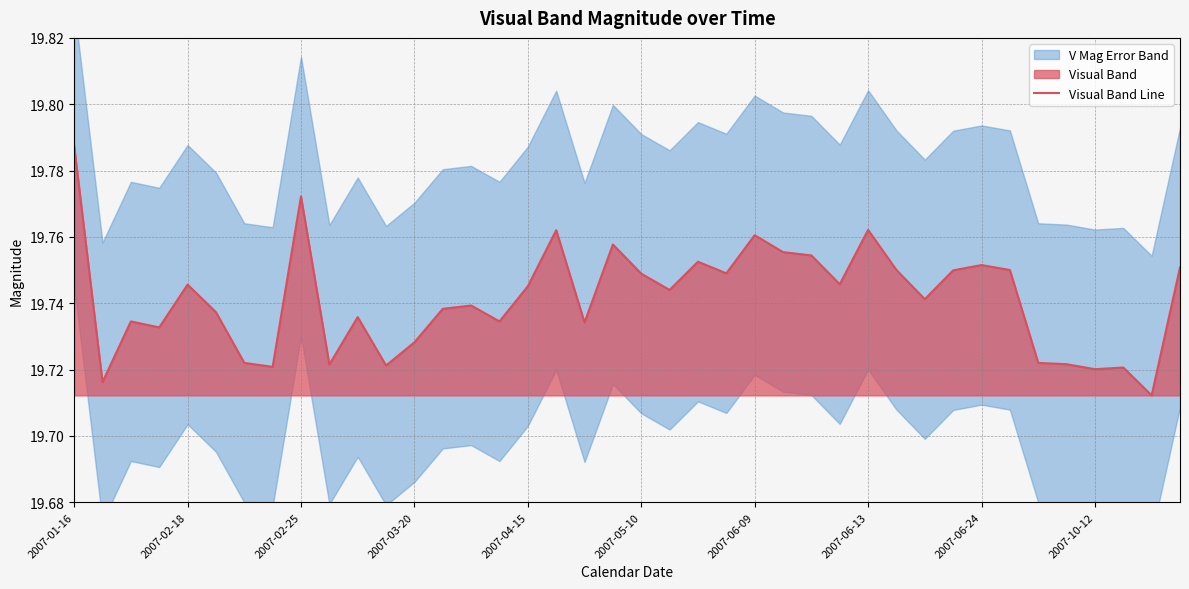

What is the greatest value displayed?

19.8